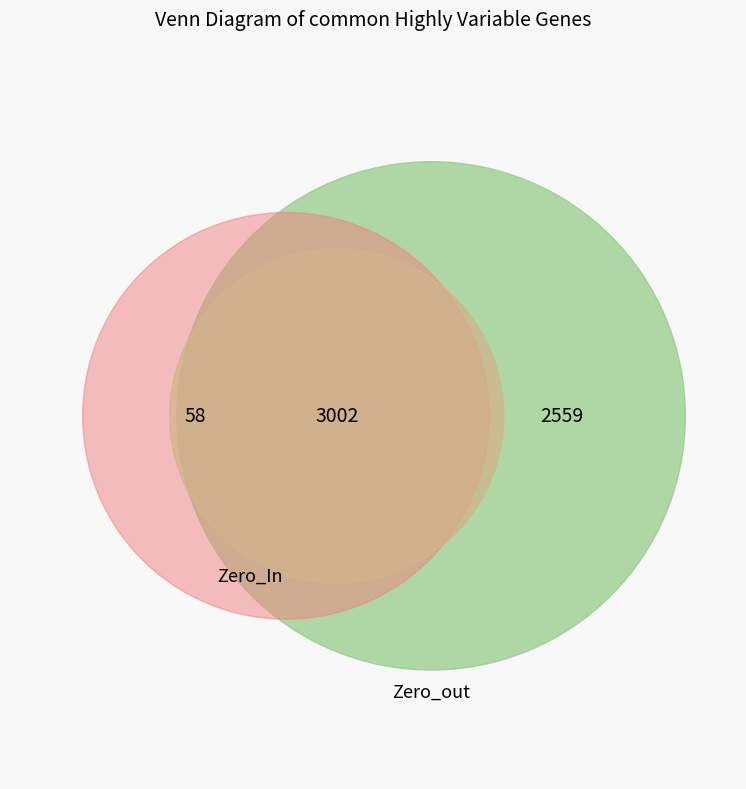

True or false: 9 accounts for 1% of the total.

False